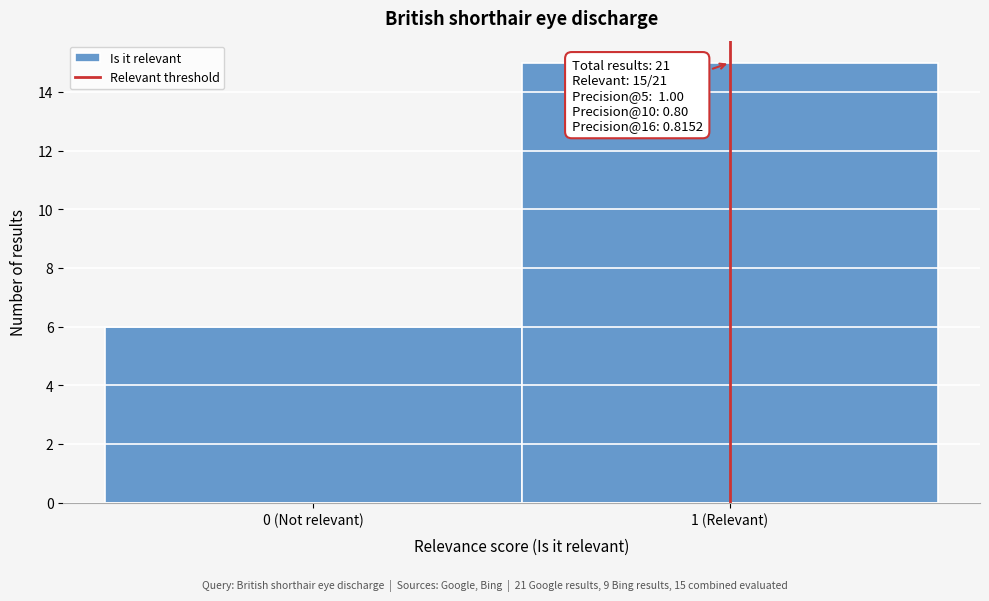

Reading left to right, list all the values displayed in this chart.

0 (Not relevant)=6	1 (Relevant)=15